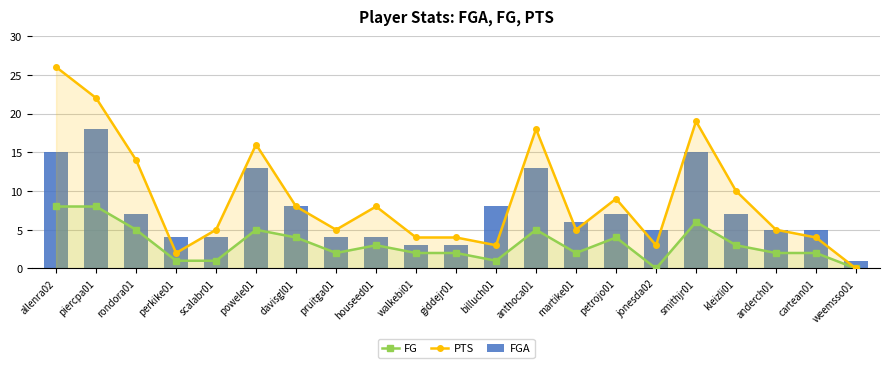

How many values in the FGA series are below 6?

10